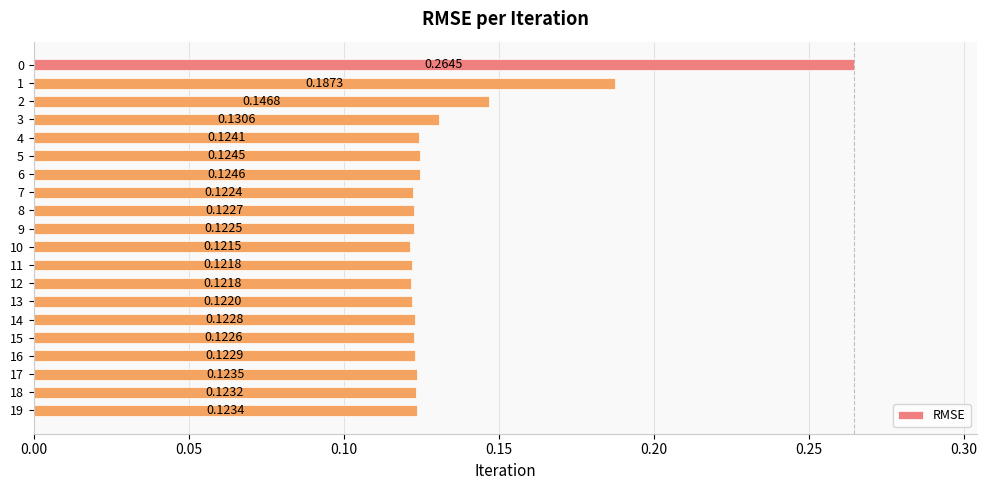

What is the sum of the values at 0 and 2?

0.4